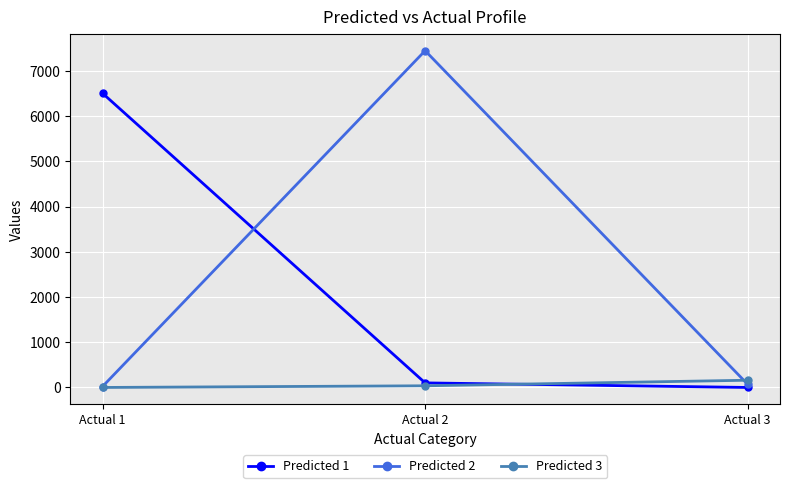

How many data points does each series have?

3